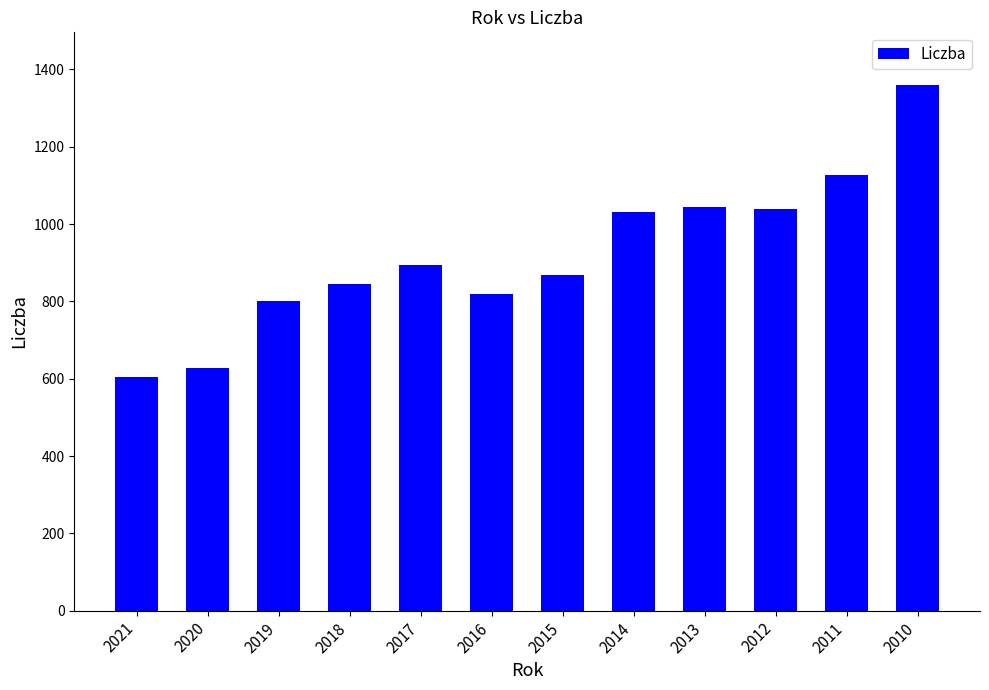

The value at 2018 is 845. True or false?

True